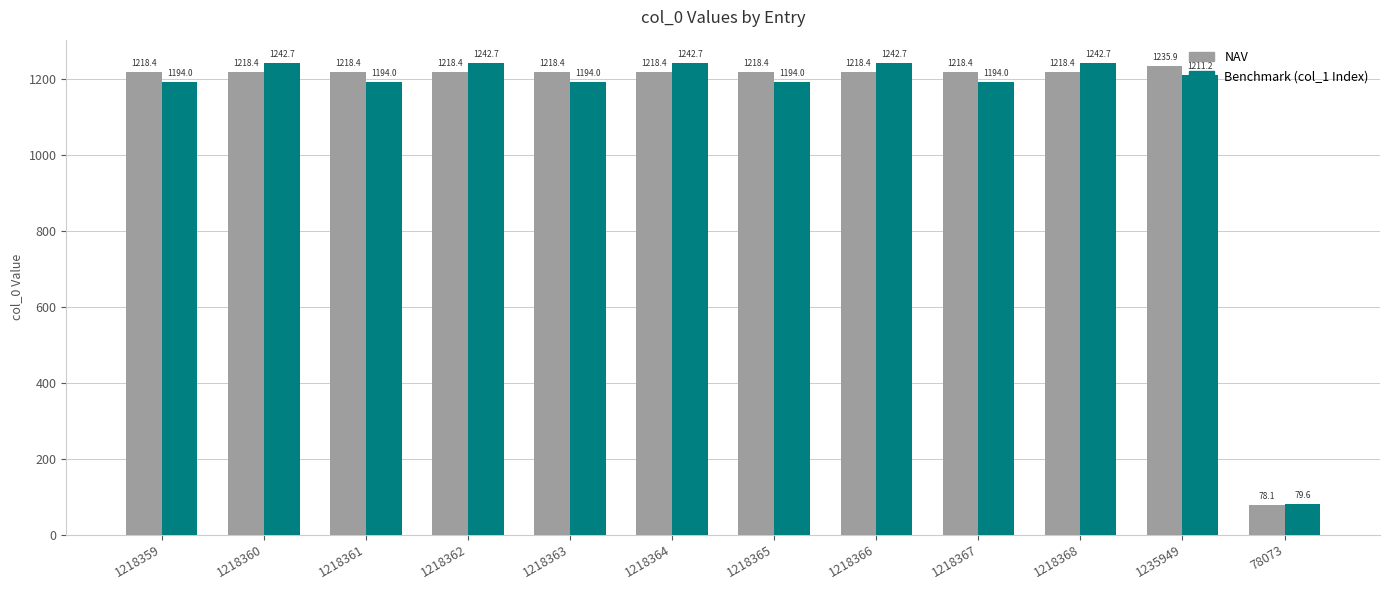

Which series has the largest total across all categories?

NAV